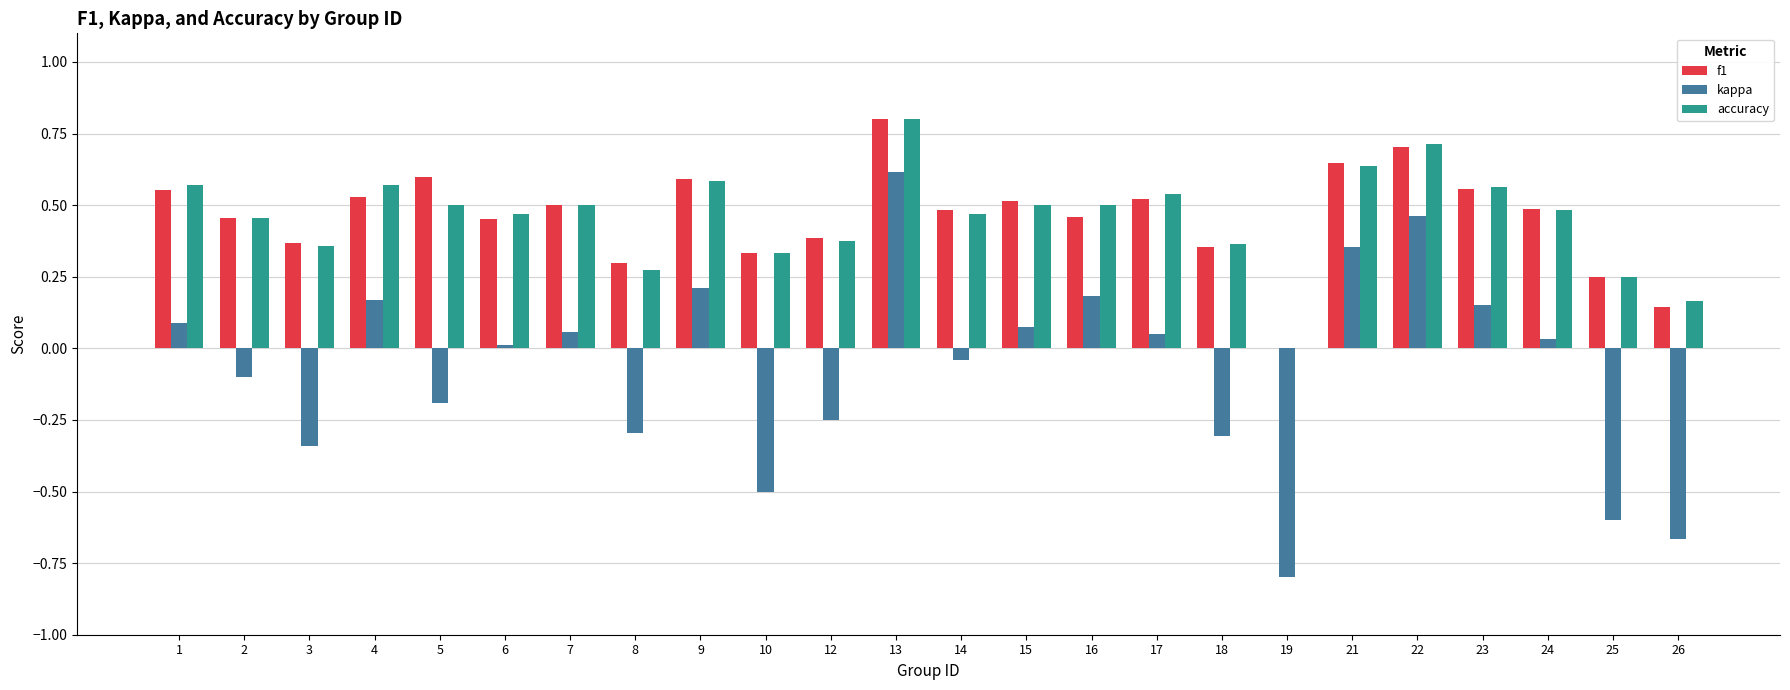

At which category does the chart reach its peak across all series?

13